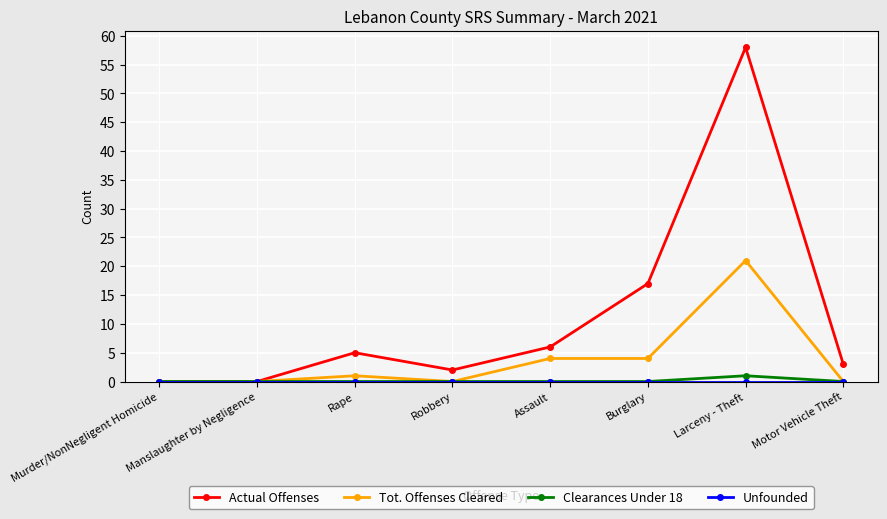

How many data points does each series have?

8